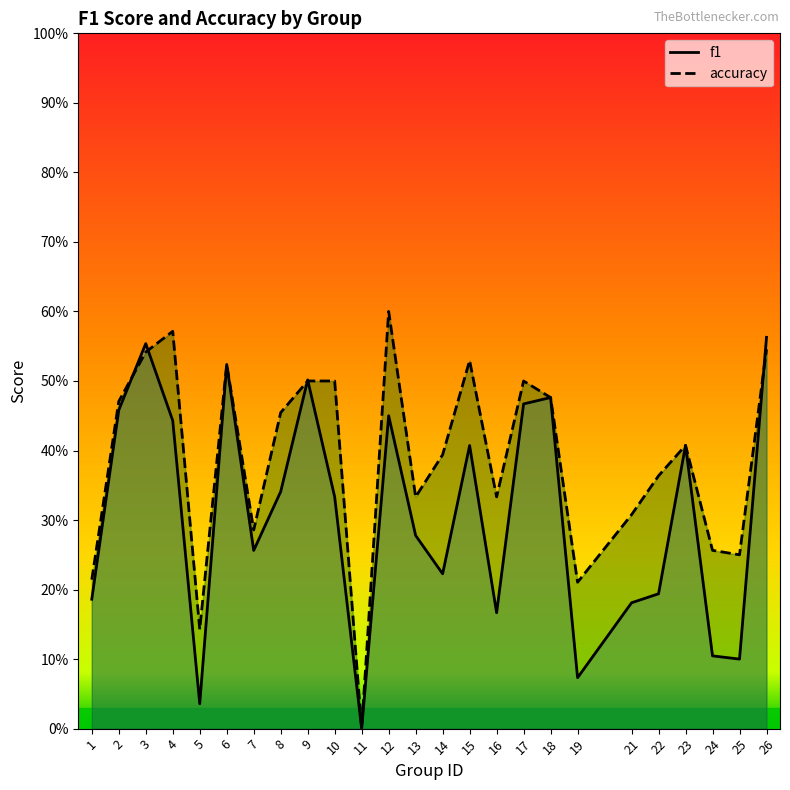

In f1, how many points are higher than both neighbors (excluding endpoints)?

7